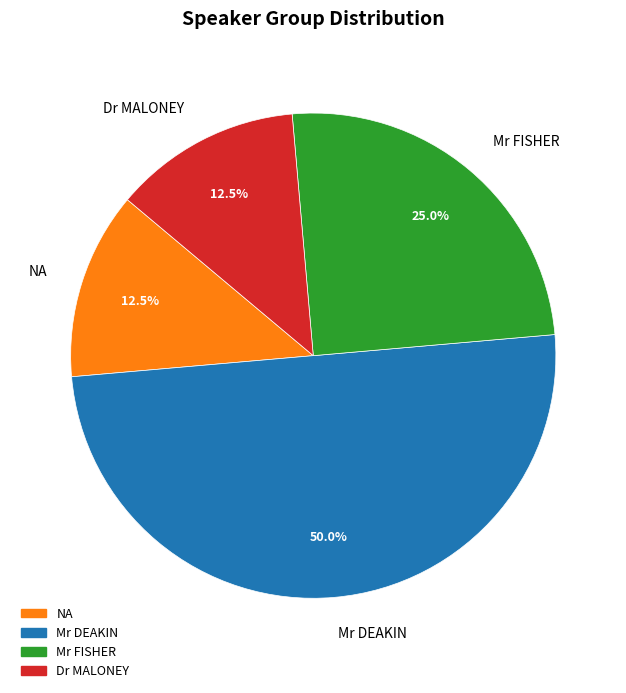

Between Dr MALONEY and Mr DEAKIN, which is larger?

Mr DEAKIN